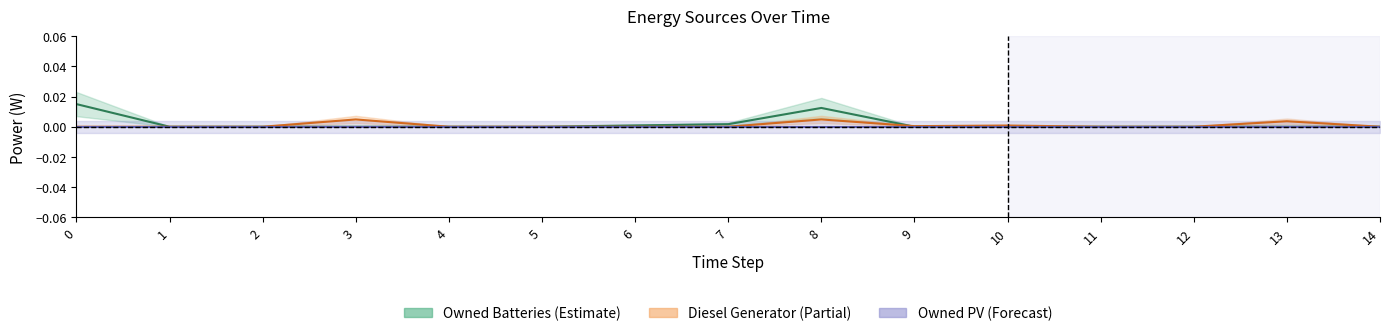

At which category does Diesel Generator reach its first local valley?

9